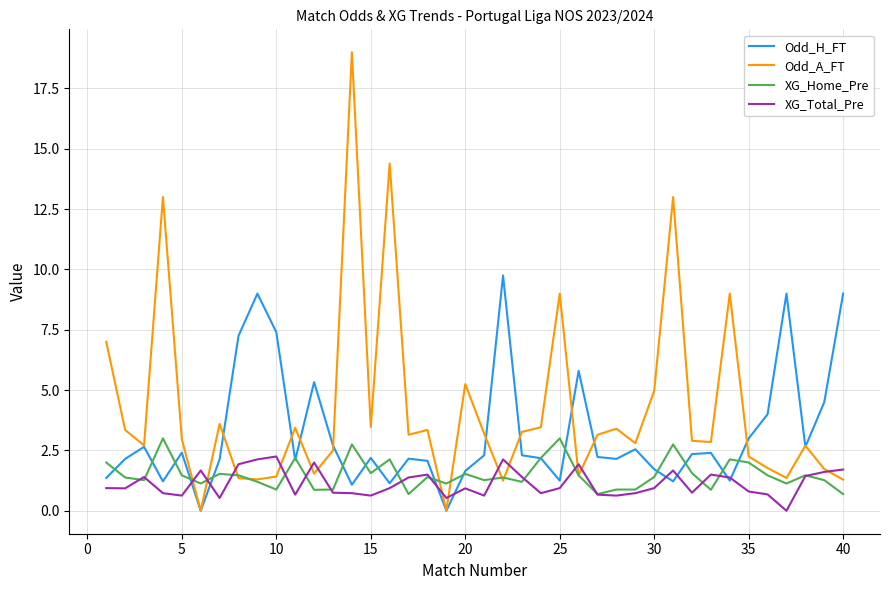

How many values in XG_Total_Pre are above zero?

39